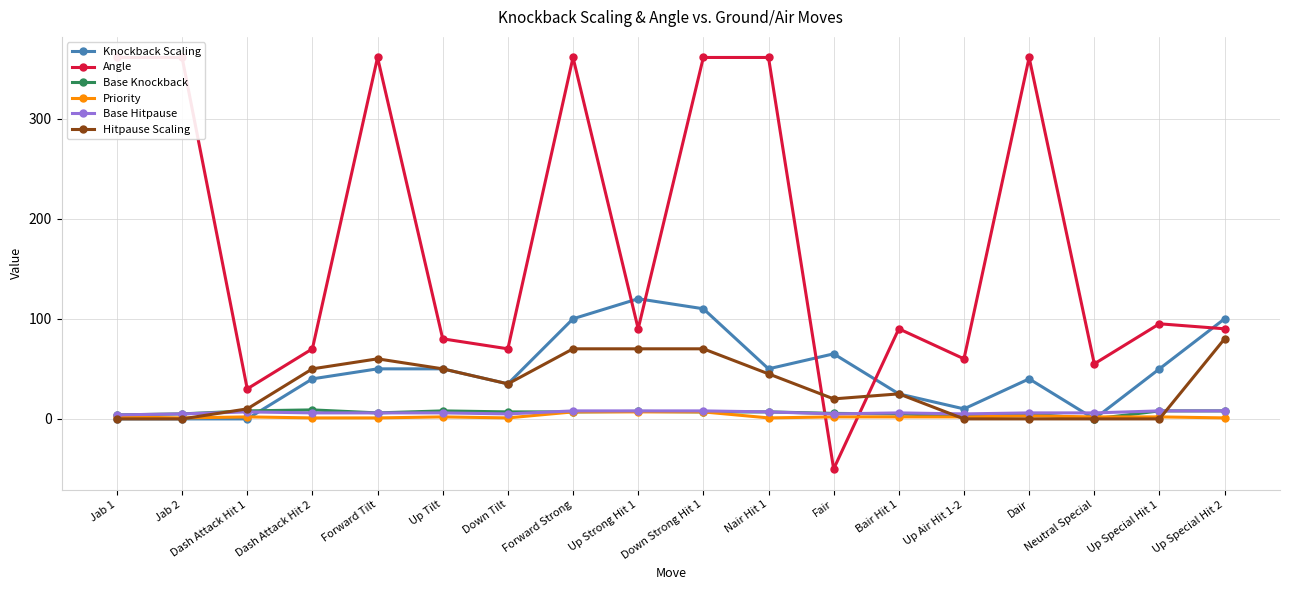

Where is Knockback Scaling nearest to the value 60?

Fair